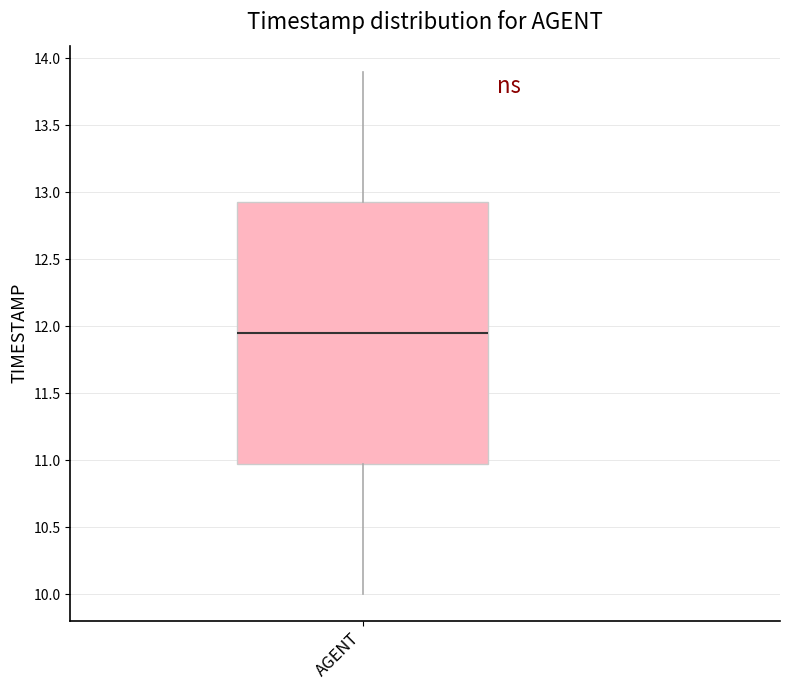

Where is the upper edge of the box for AGENT on the y-axis? The values are not printed on the chart, so give them approximately, as read against the axis.

12.95